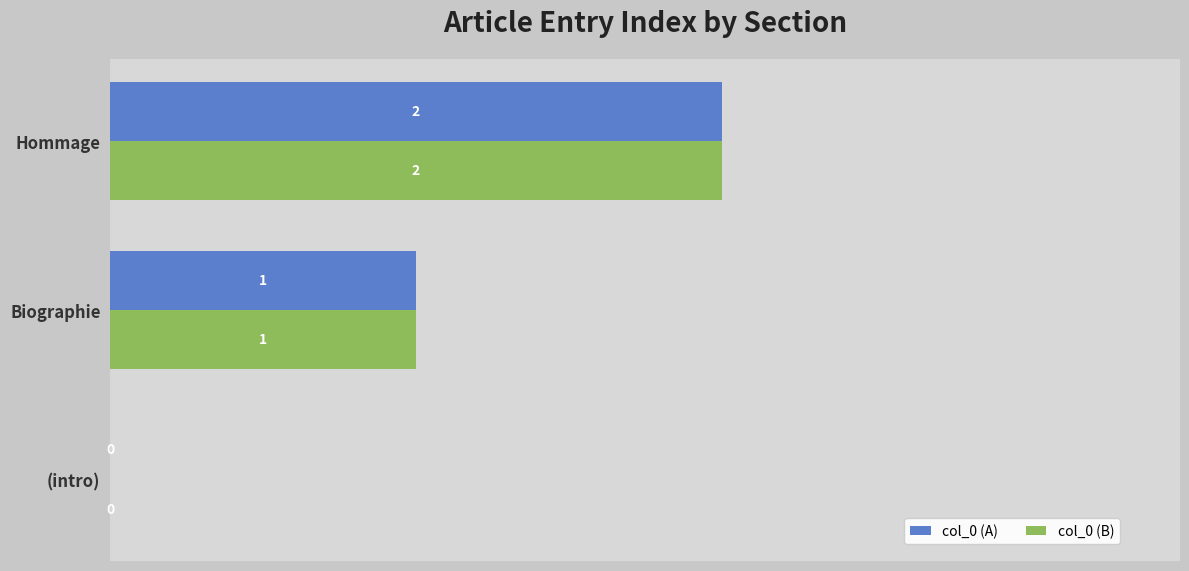

How many col_0 (A) values are between 0 and 2?

3